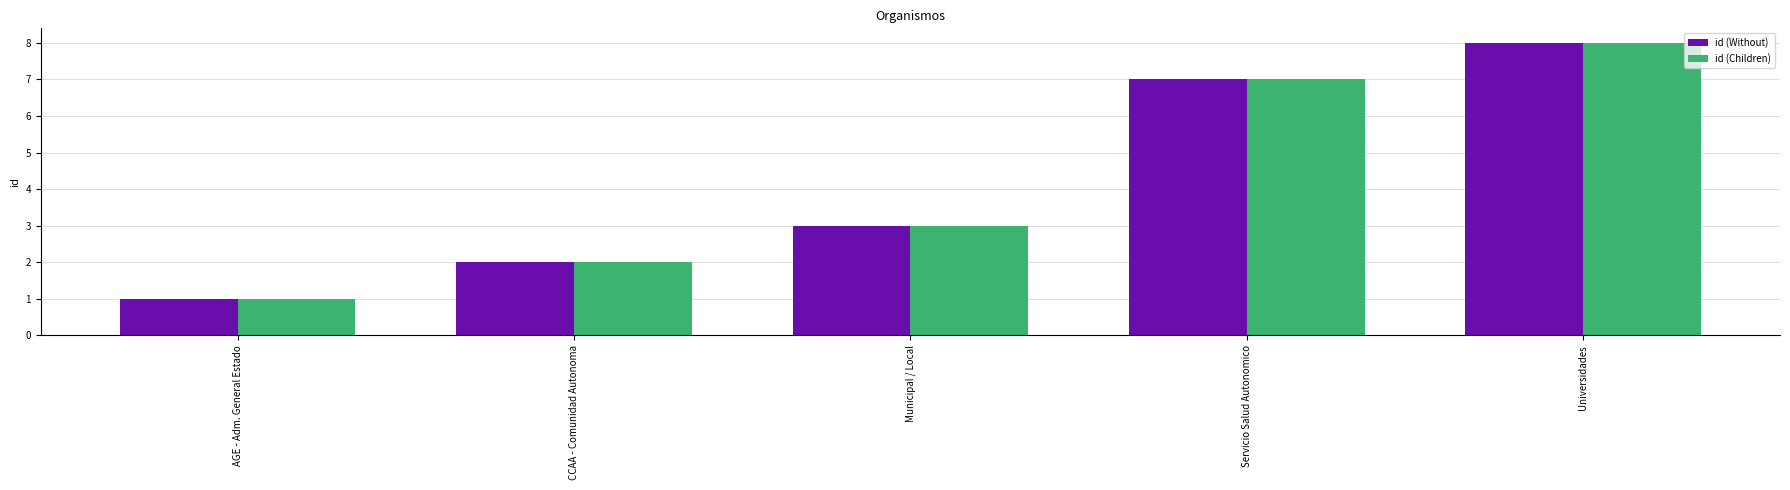

At which category does the chart reach its minimum across all series?

AGE - Adm. General Estado